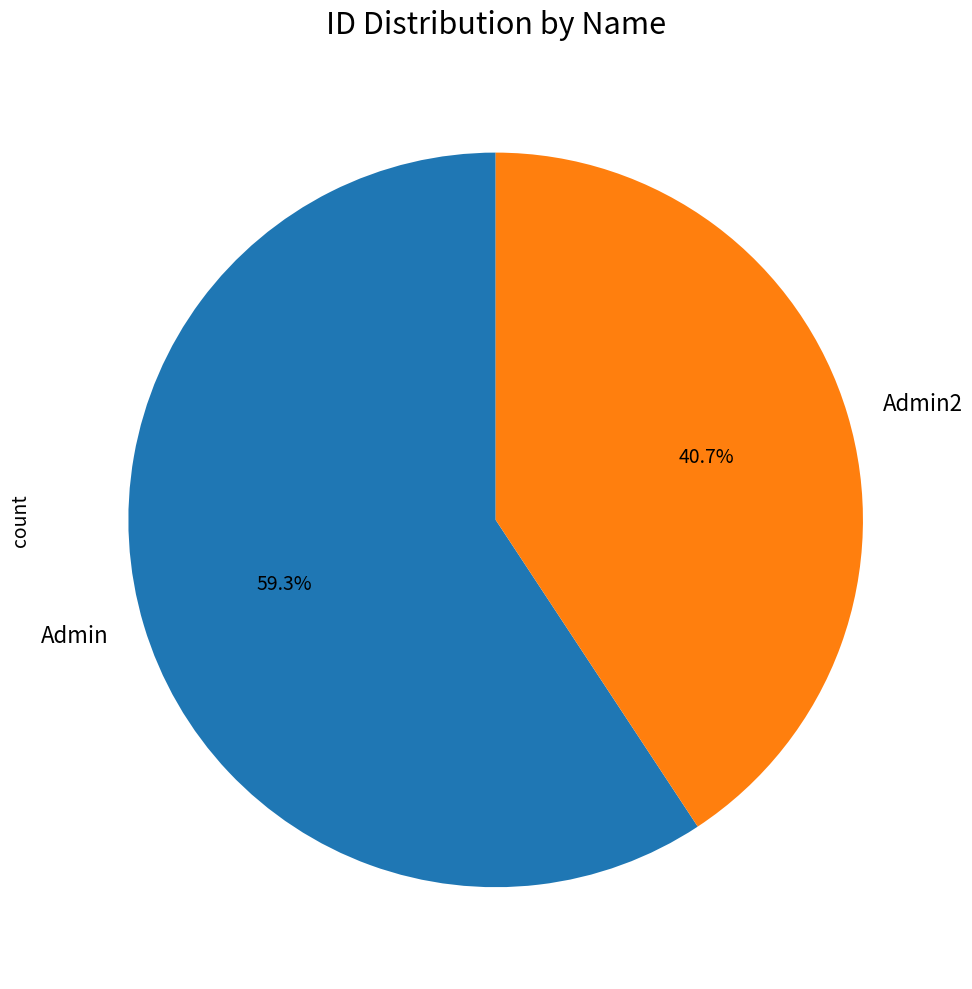

Between Admin and Admin2, which is larger?

Admin